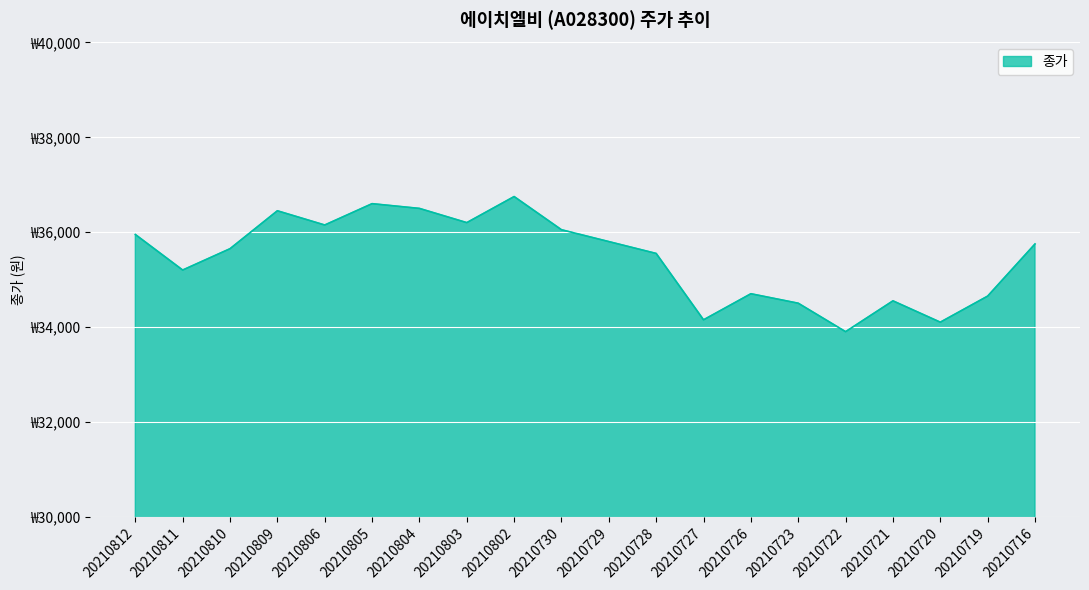

Does the chart display data point markers on the line(s)?

No